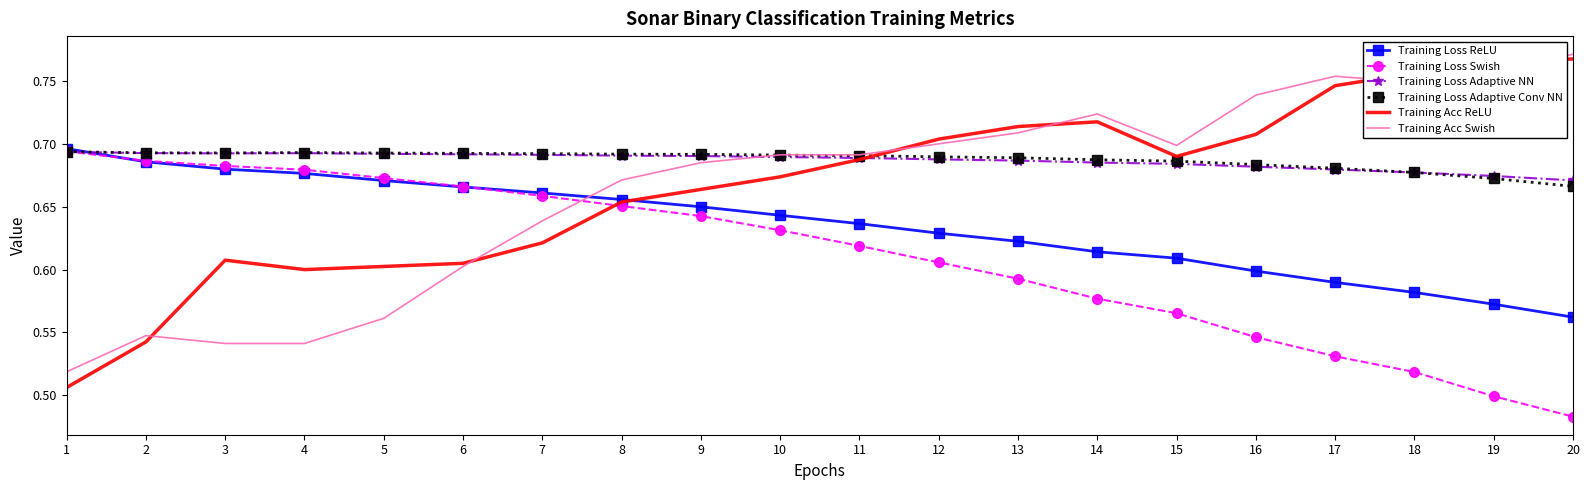

Which category has the lowest value across all series?

20